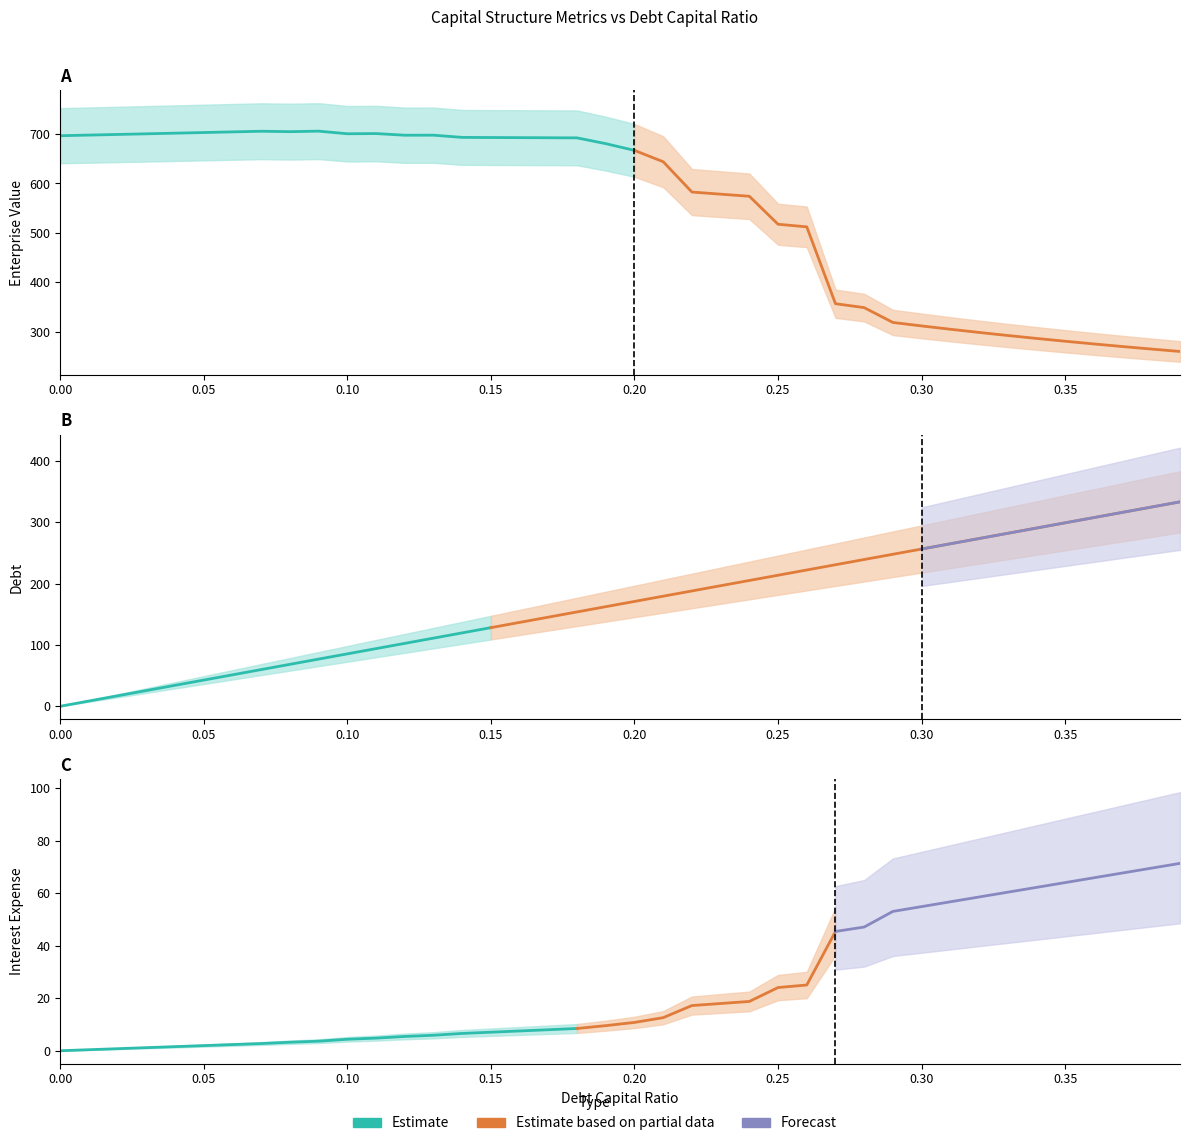

What is the value of the interest_expense point at the 10th from the left?

3.6